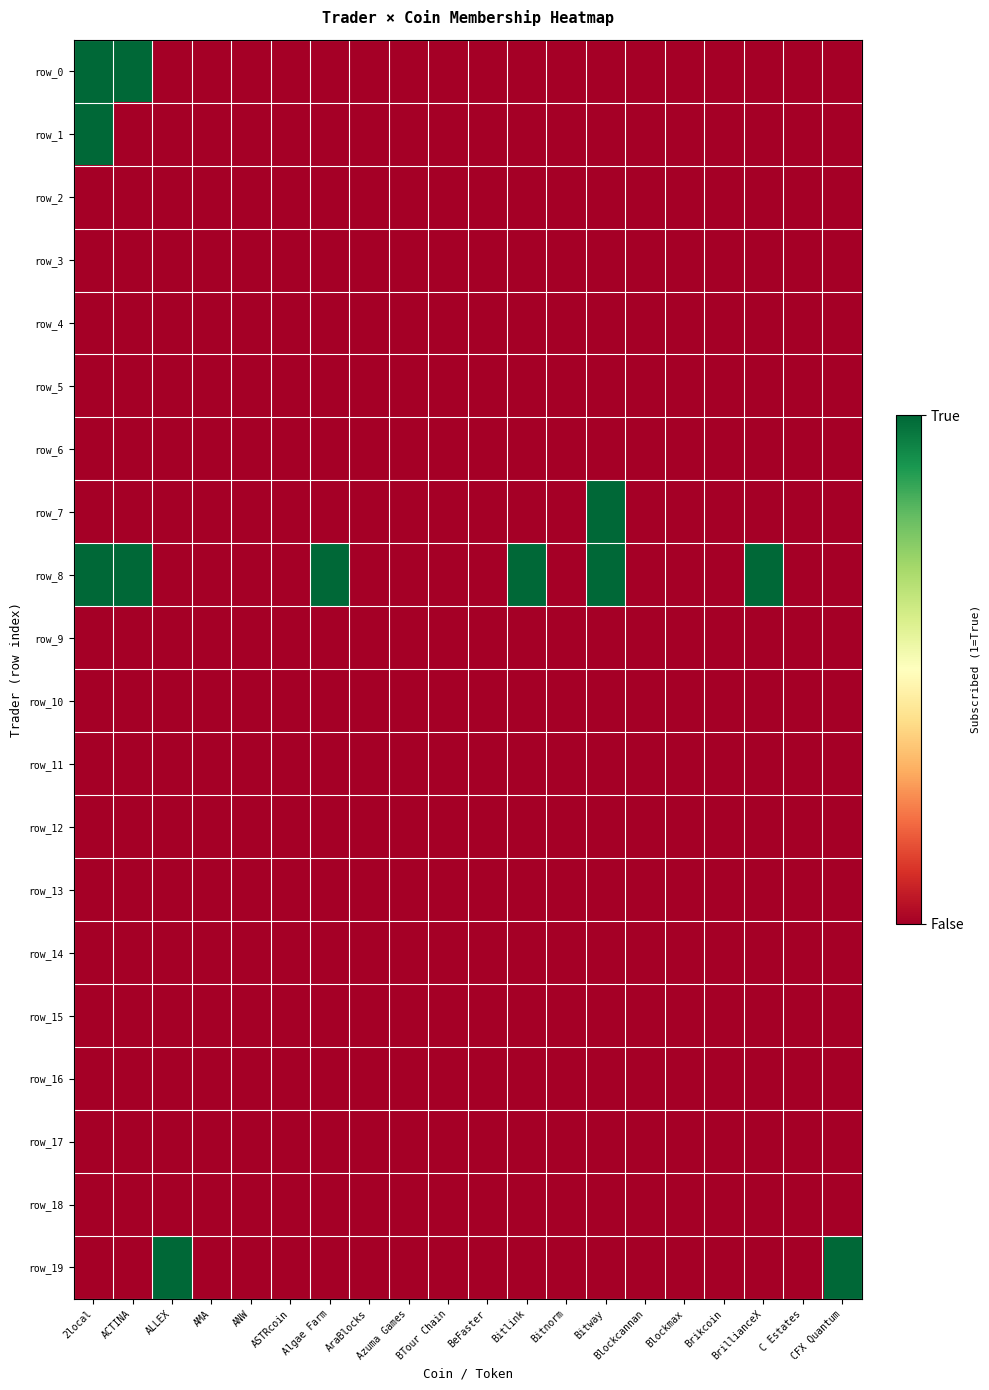

Reading left to right, list all the values displayed in this chart.

row_0: 1	1	0	0	0	0	0	0	0	0	0	0	0	0	0	0	0	0	0	0
row_1: 1	0	0	0	0	0	0	0	0	0	0	0	0	0	0	0	0	0	0	0
row_2: 0	0	0	0	0	0	0	0	0	0	0	0	0	0	0	0	0	0	0	0
row_3: 0	0	0	0	0	0	0	0	0	0	0	0	0	0	0	0	0	0	0	0
row_4: 0	0	0	0	0	0	0	0	0	0	0	0	0	0	0	0	0	0	0	0
row_5: 0	0	0	0	0	0	0	0	0	0	0	0	0	0	0	0	0	0	0	0
row_6: 0	0	0	0	0	0	0	0	0	0	0	0	0	0	0	0	0	0	0	0
row_7: 0	0	0	0	0	0	0	0	0	0	0	0	0	1	0	0	0	0	0	0
row_8: 1	1	0	0	0	0	1	0	0	0	0	1	0	1	0	0	0	1	0	0
row_9: 0	0	0	0	0	0	0	0	0	0	0	0	0	0	0	0	0	0	0	0
row_10: 0	0	0	0	0	0	0	0	0	0	0	0	0	0	0	0	0	0	0	0
row_11: 0	0	0	0	0	0	0	0	0	0	0	0	0	0	0	0	0	0	0	0
row_12: 0	0	0	0	0	0	0	0	0	0	0	0	0	0	0	0	0	0	0	0
row_13: 0	0	0	0	0	0	0	0	0	0	0	0	0	0	0	0	0	0	0	0
row_14: 0	0	0	0	0	0	0	0	0	0	0	0	0	0	0	0	0	0	0	0
row_15: 0	0	0	0	0	0	0	0	0	0	0	0	0	0	0	0	0	0	0	0
row_16: 0	0	0	0	0	0	0	0	0	0	0	0	0	0	0	0	0	0	0	0
row_17: 0	0	0	0	0	0	0	0	0	0	0	0	0	0	0	0	0	0	0	0
row_18: 0	0	0	0	0	0	0	0	0	0	0	0	0	0	0	0	0	0	0	0
row_19: 0	0	1	0	0	0	0	0	0	0	0	0	0	0	0	0	0	0	0	1